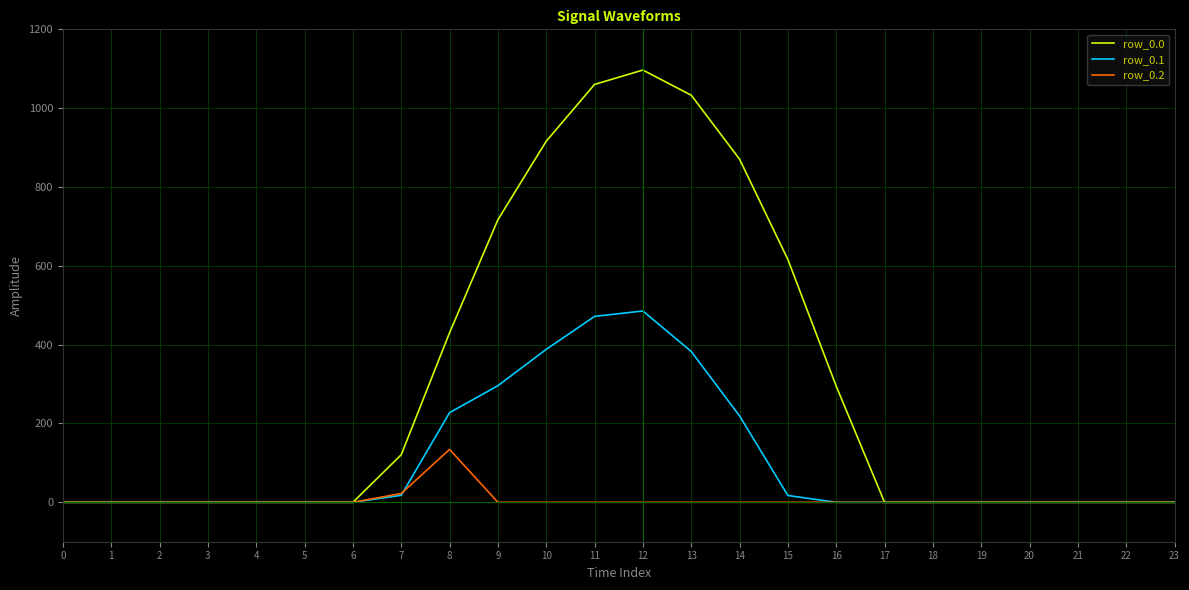

Is the value of row_0.1 at 9 greater than the value of row_0.2 at 18?

Yes